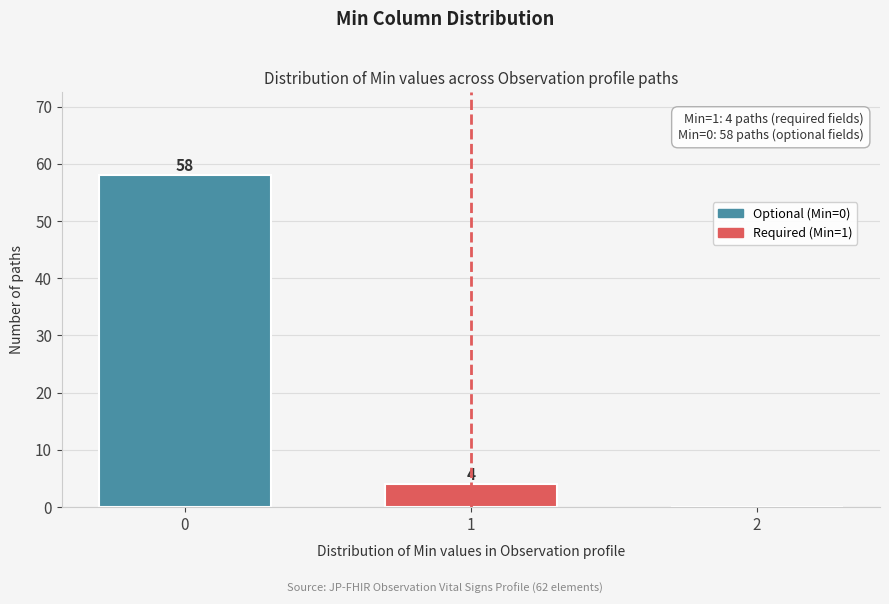

Reading left to right, what are all the values shown in this chart?

0=58	1=4	2=0